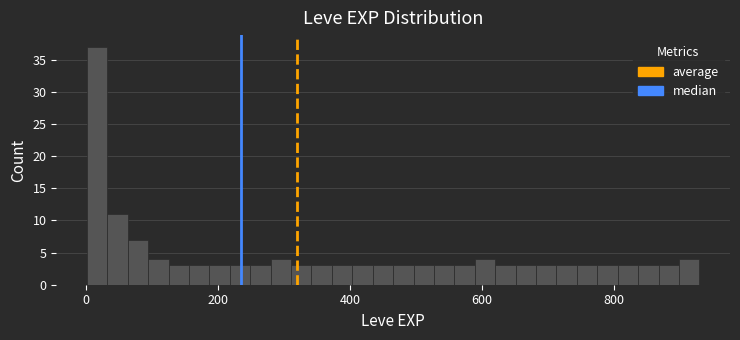

Around what value on the x-axis is the tallest bar? Give the approximate position of its centre, as read against the axis.

20